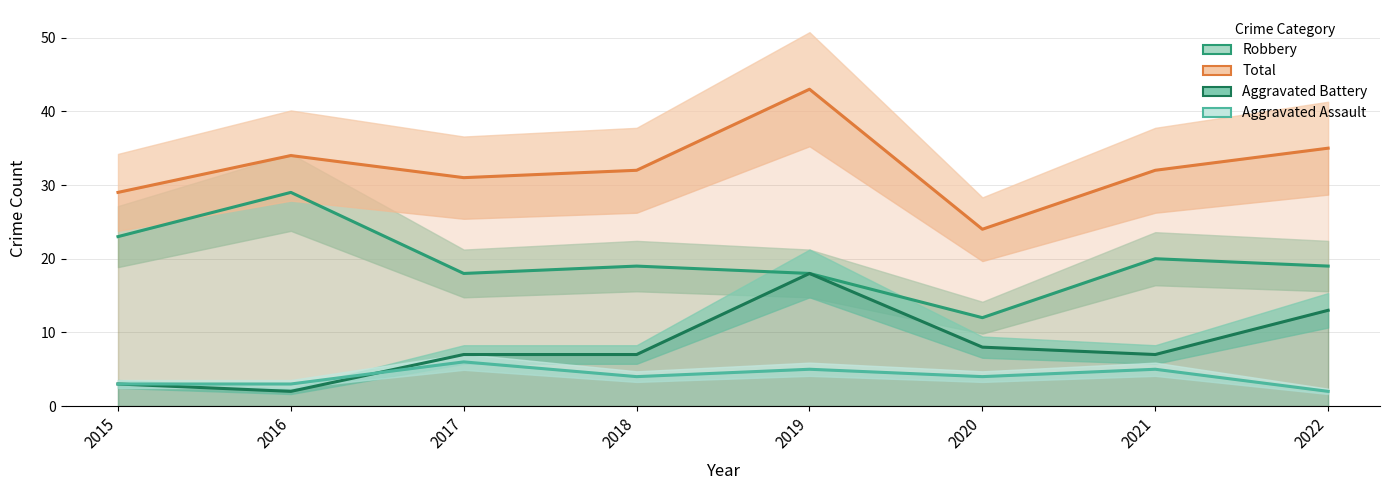

At which label does Aggravated Battery reach its minimum?

2016